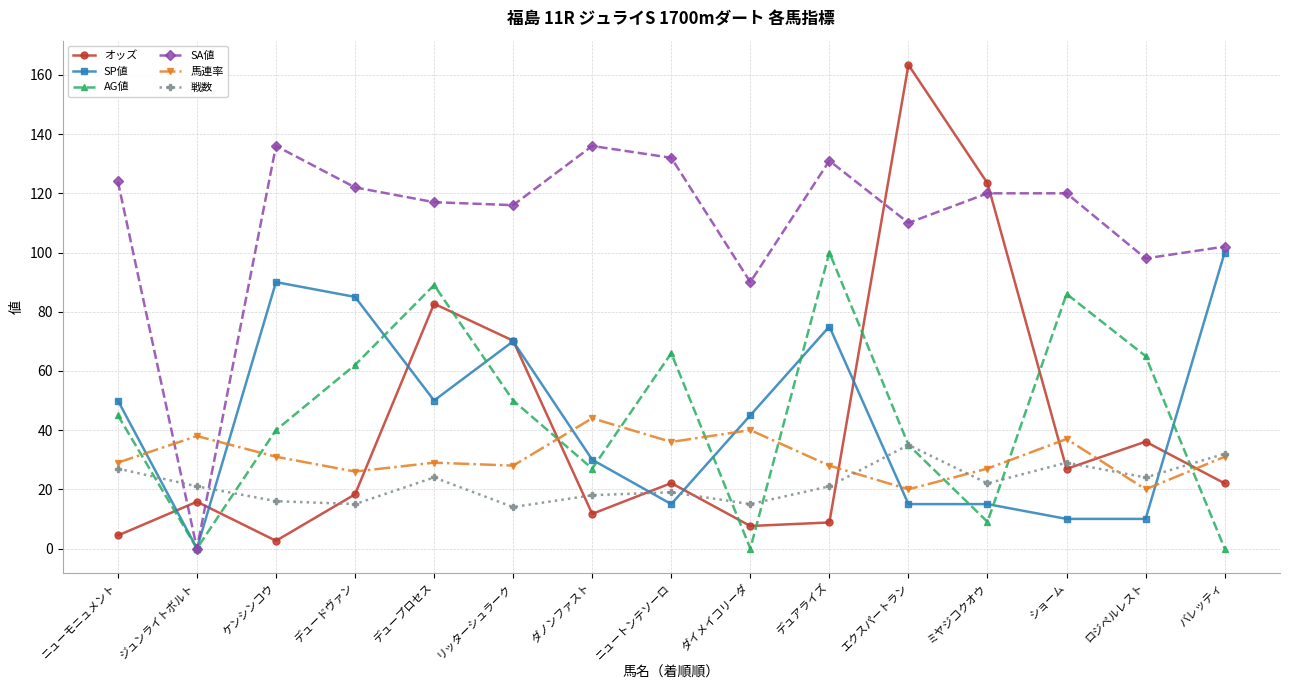

Is it true that オッズ equals 24.2 at デュードヴァン?

False